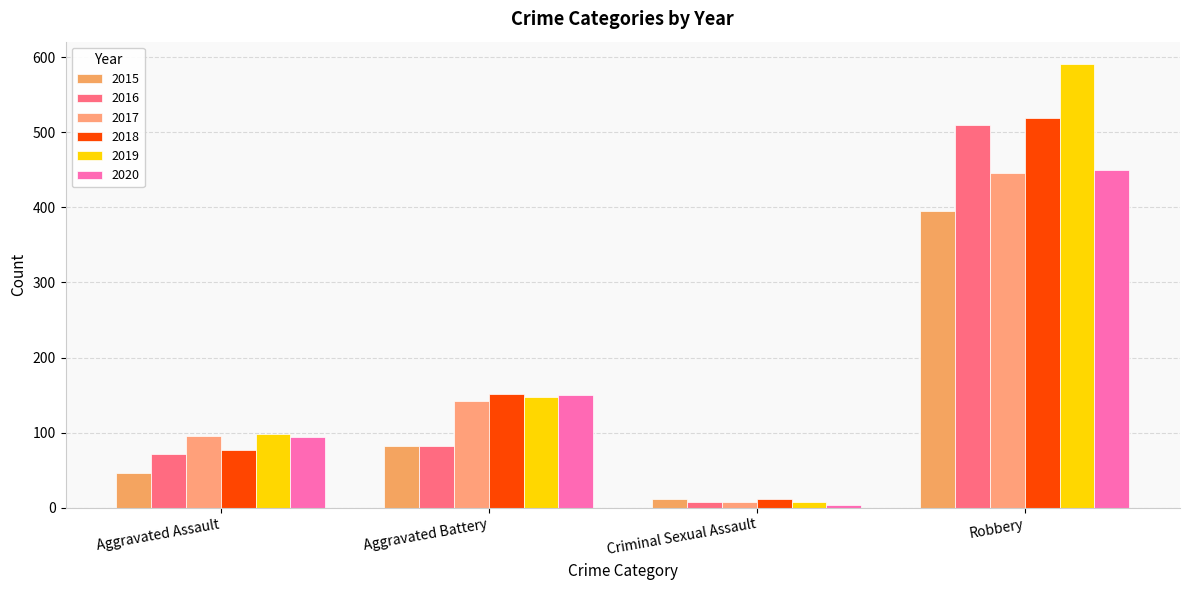

What is the difference between the maximum and minimum values in the 2018 series?

508